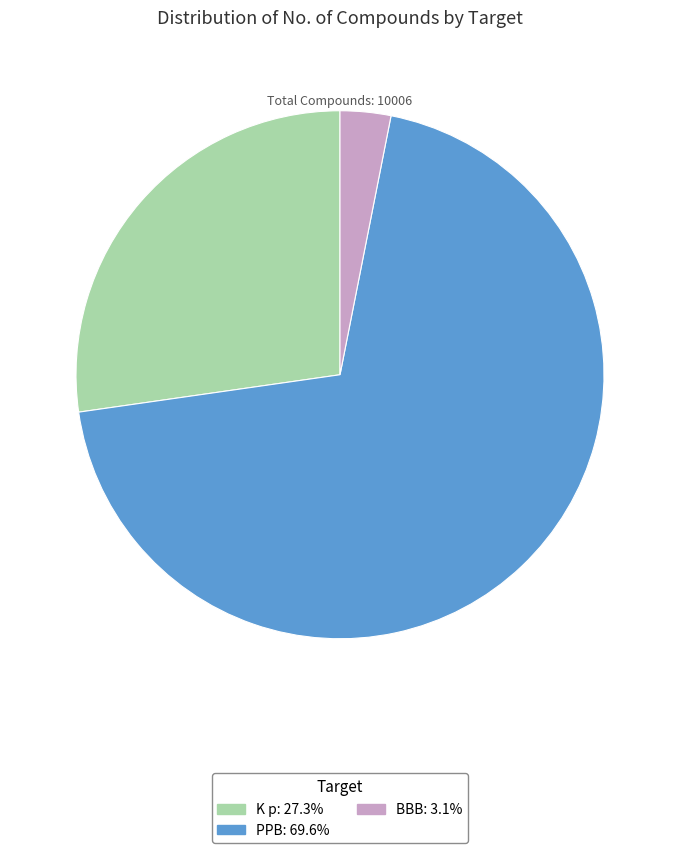

Is there any slice that represents more than half of the pie?

Yes